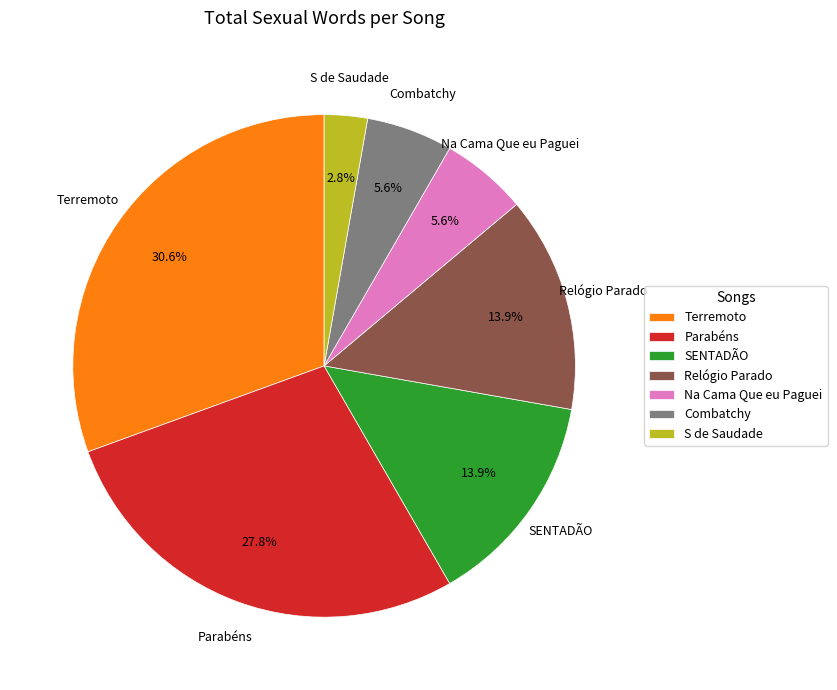

Count the number of slices in the pie.

7